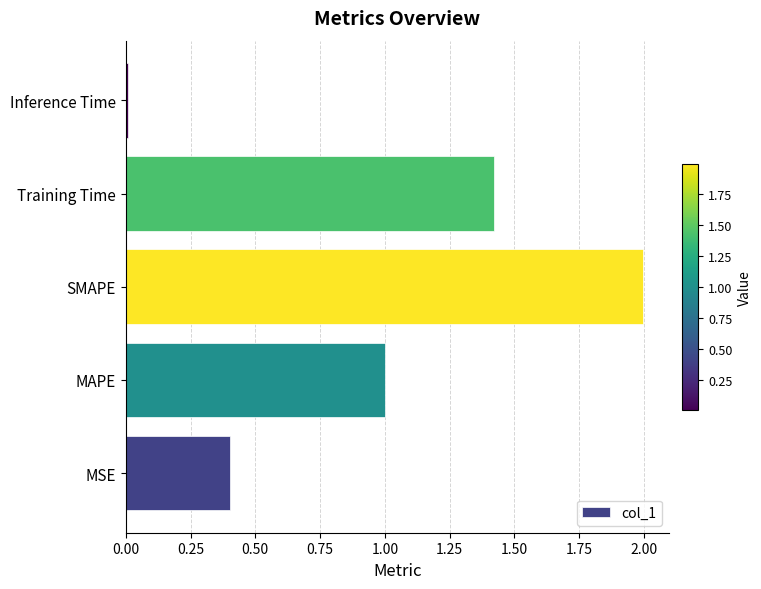

What is the difference between the values at MAPE and MSE?

0.6